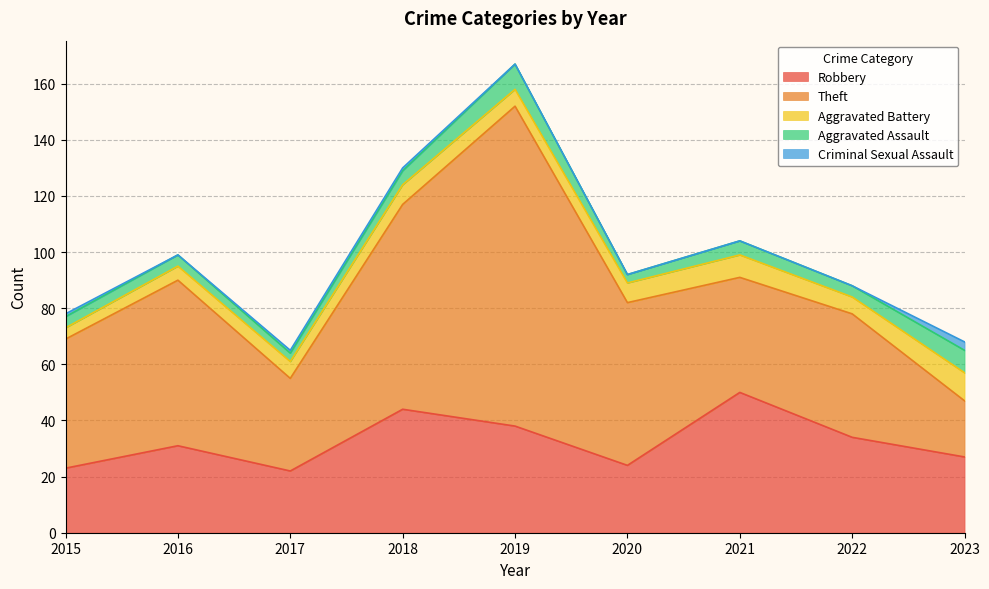

Which series has the widest spread of values?

Theft